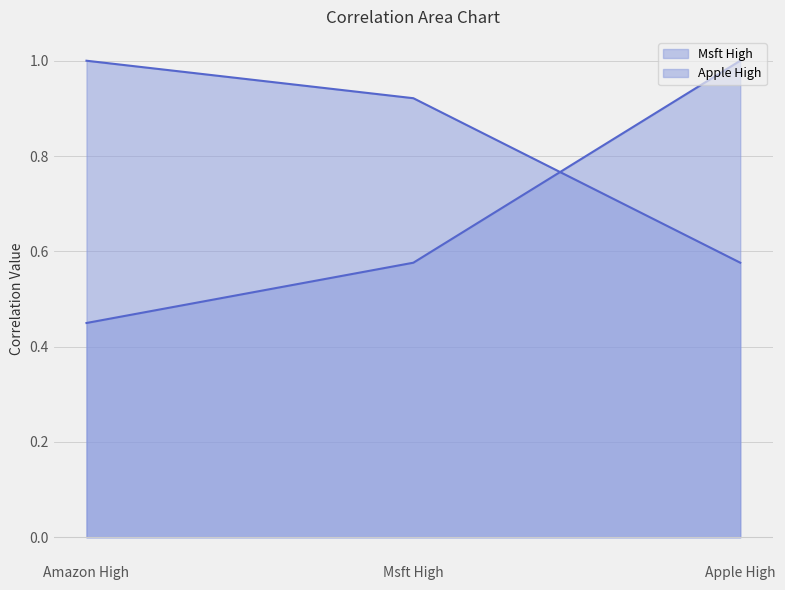

Between Msft High and Apple High, which series saw the biggest shift?

Apple High line